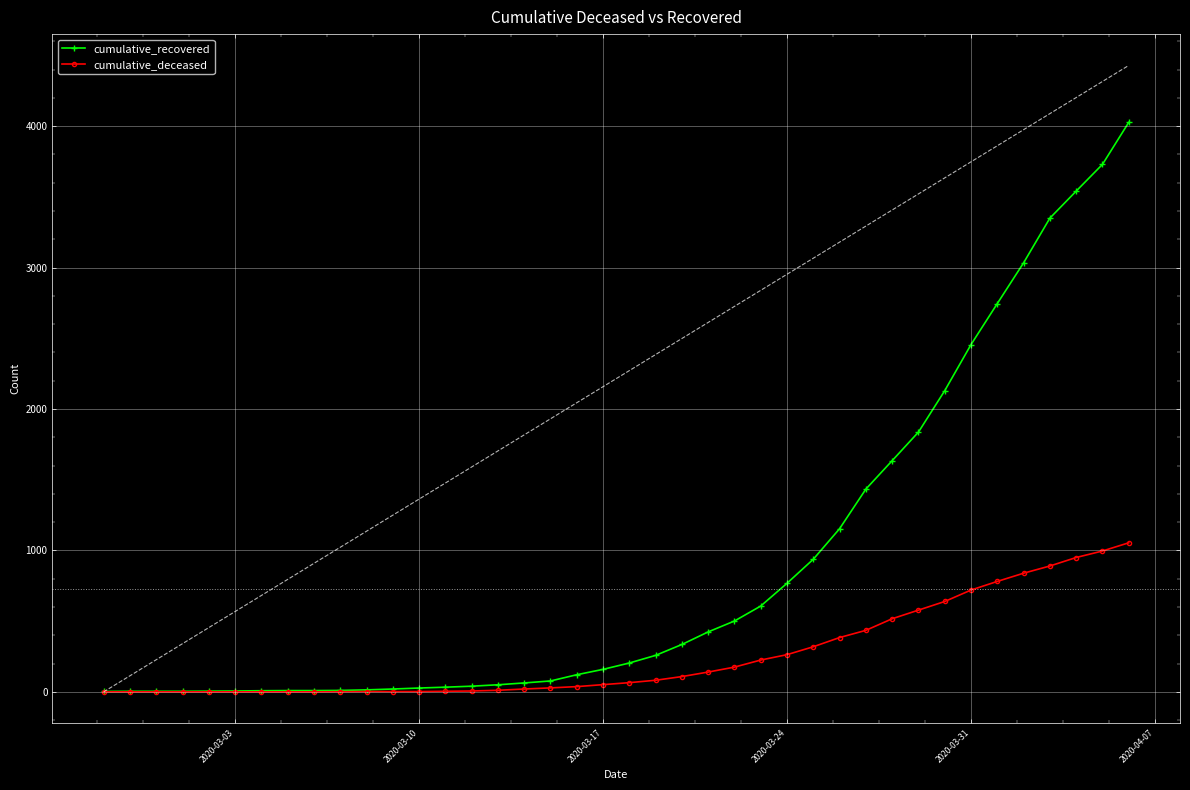

Which series has the largest total across all categories?

cumulative_recovered